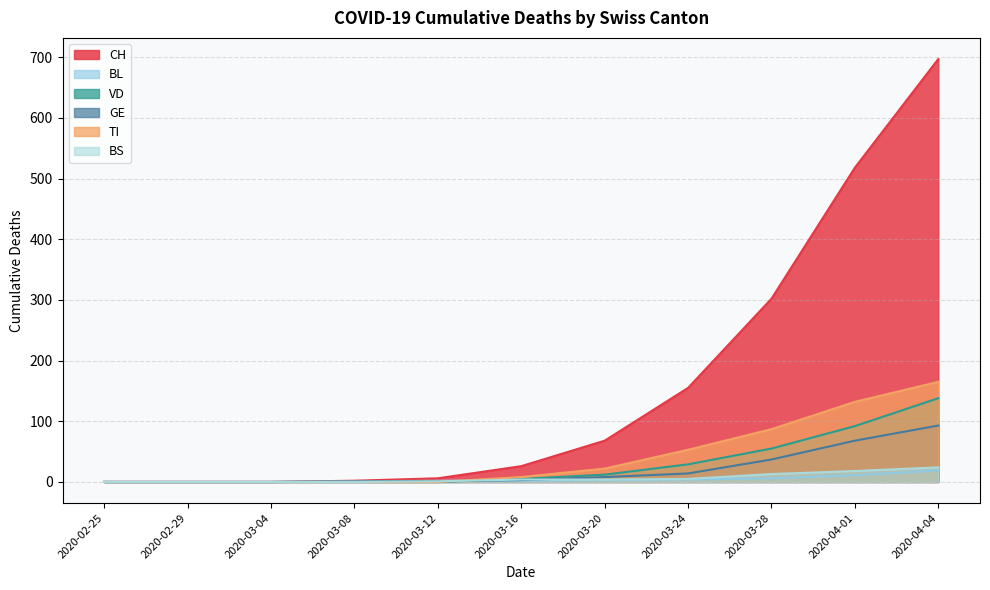

Reading left to right, list all the values displayed in this chart.

CH: 2020-02-25=0	2020-02-29=0	2020-03-04=0	2020-03-08=2	2020-03-12=6	2020-03-16=26	2020-03-20=68	2020-03-24=155	2020-03-28=302	2020-04-01=518	2020-04-04=697
BL: 2020-02-25=0	2020-02-29=0	2020-03-04=0	2020-03-08=1	2020-03-12=2	2020-03-16=2	2020-03-20=3	2020-03-24=4	2020-03-28=6	2020-04-01=11	2020-04-04=19
VD: 2020-02-25=0	2020-02-29=0	2020-03-04=0	2020-03-08=0	2020-03-12=0	2020-03-16=5	2020-03-20=12	2020-03-24=29	2020-03-28=55	2020-04-01=92	2020-04-04=138
GE: 2020-02-25=0	2020-02-29=0	2020-03-04=0	2020-03-08=1	2020-03-12=1	2020-03-16=3	2020-03-20=8	2020-03-24=14	2020-03-28=37	2020-04-01=68	2020-04-04=93
TI: 2020-02-25=0	2020-02-29=0	2020-03-04=0	2020-03-08=0	2020-03-12=0	2020-03-16=8	2020-03-20=22	2020-03-24=53	2020-03-28=87	2020-04-01=132	2020-04-04=165
BS: 2020-02-25=0	2020-02-29=0	2020-03-04=0	2020-03-08=0	2020-03-12=1	2020-03-16=4	2020-03-20=4	2020-03-24=5	2020-03-28=13	2020-04-01=18	2020-04-04=24